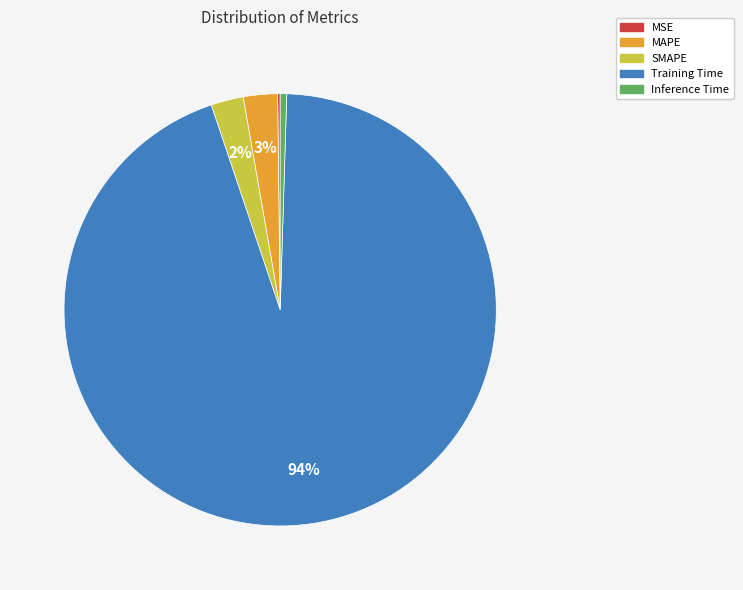

Which category has the biggest portion of the pie?

Training Time